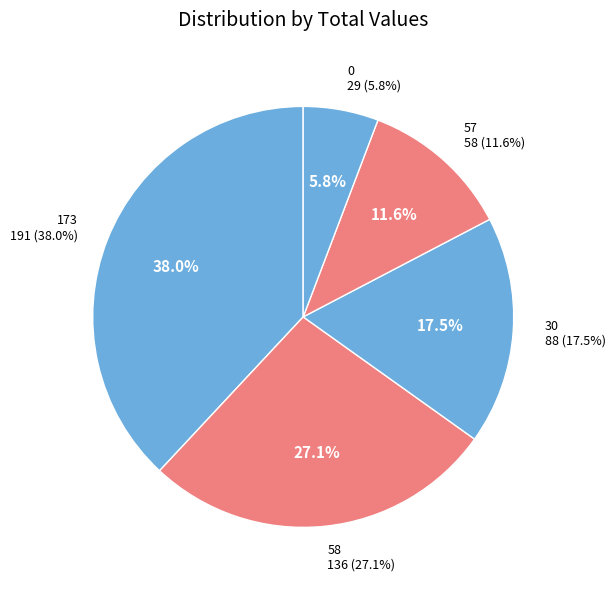

To the nearest percent, what portion does 30 represent?

18%